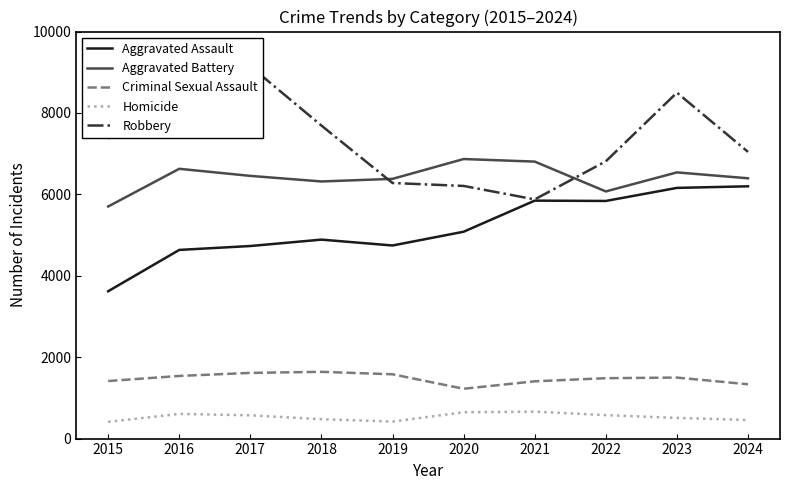

At which category is the sum across all series the highest?

2023